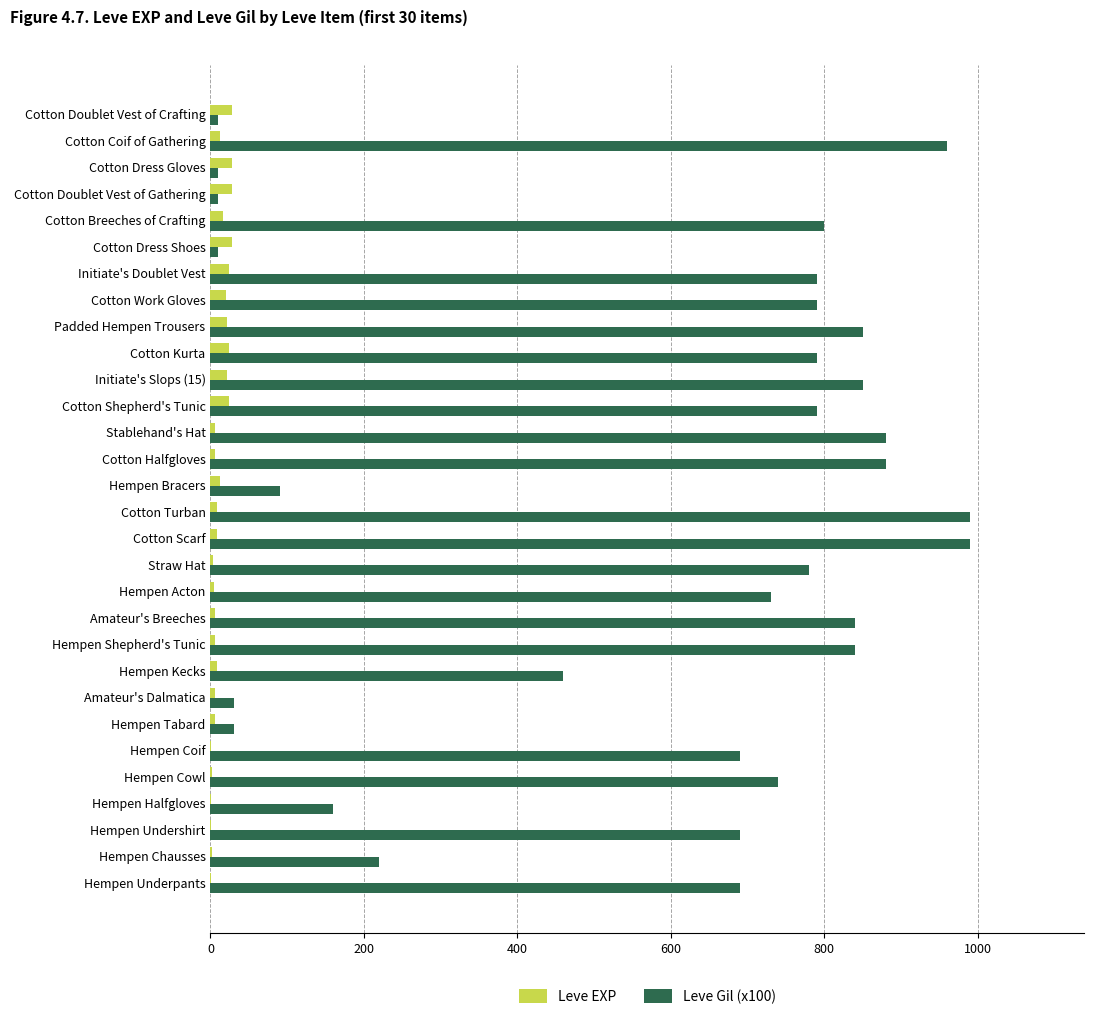

What is the greatest value displayed?

990